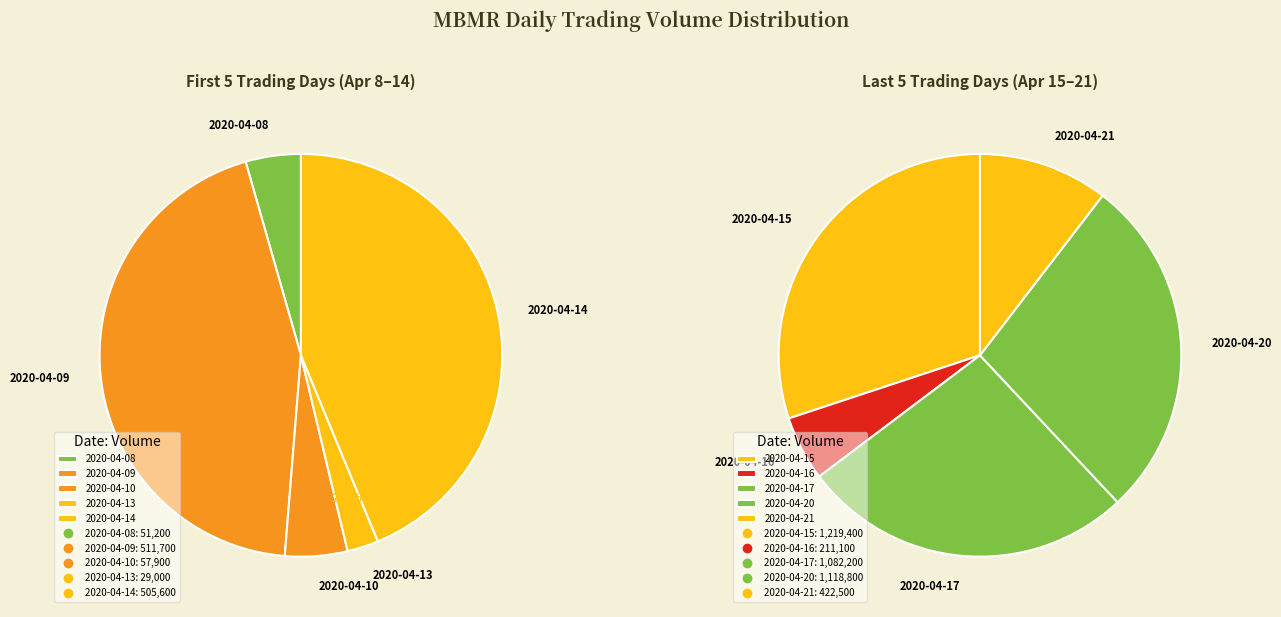

What is the smallest slice in the pie chart?

2020-04-13